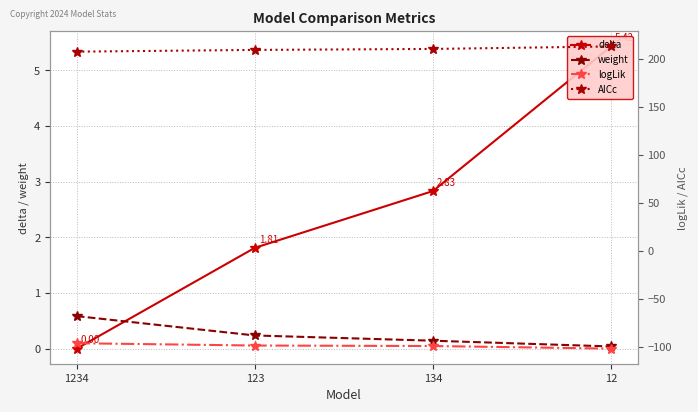

What is the approximate value of logLik at 1234?

-96.0